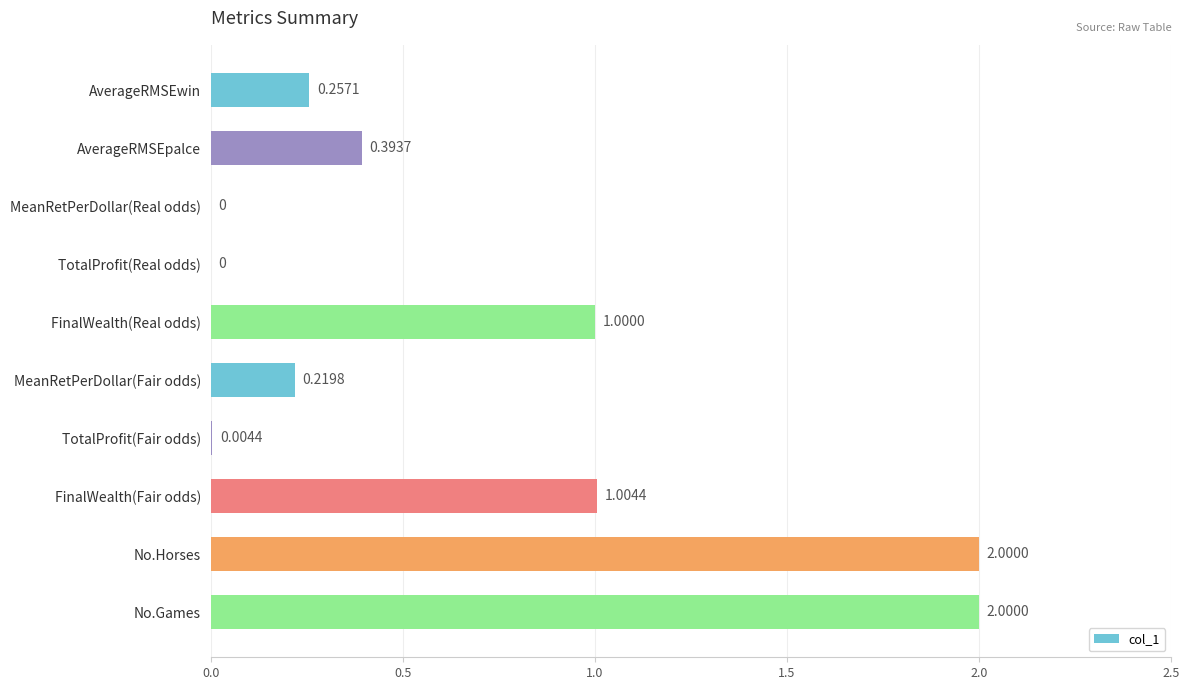

Which has a higher value, TotalProfit(Real odds) or No.Games?

No.Games